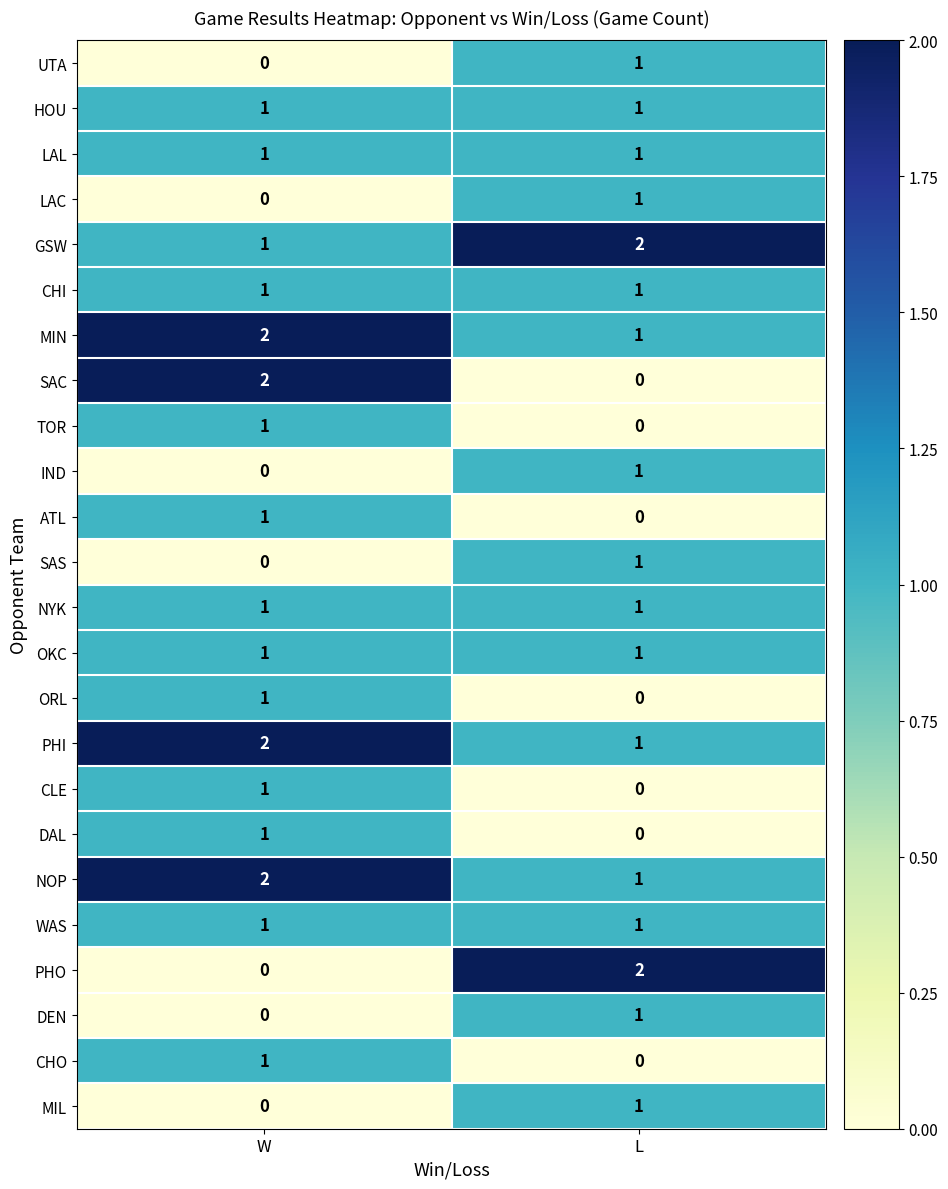

What is the sum of all GSW values?

3